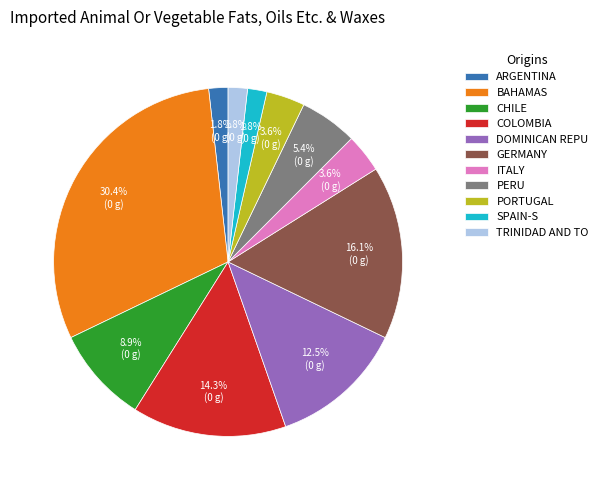

How many slices are in this pie chart?

11